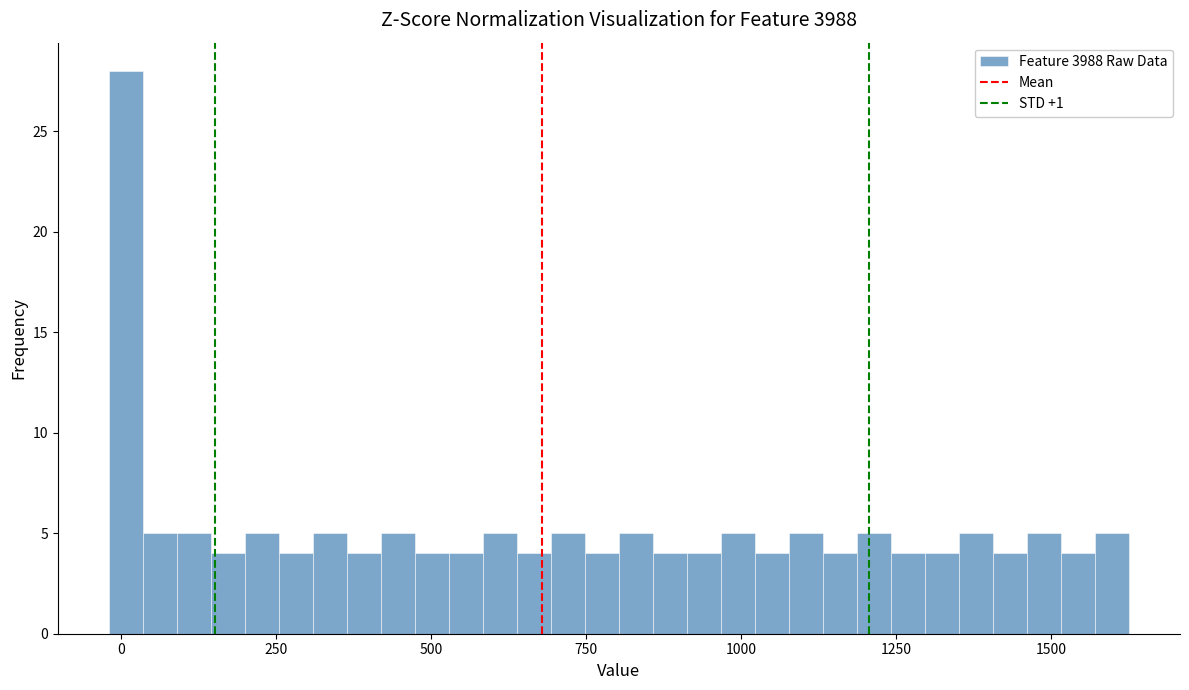

Read against the x-axis, roughly where is the centre of the tallest bar?

0